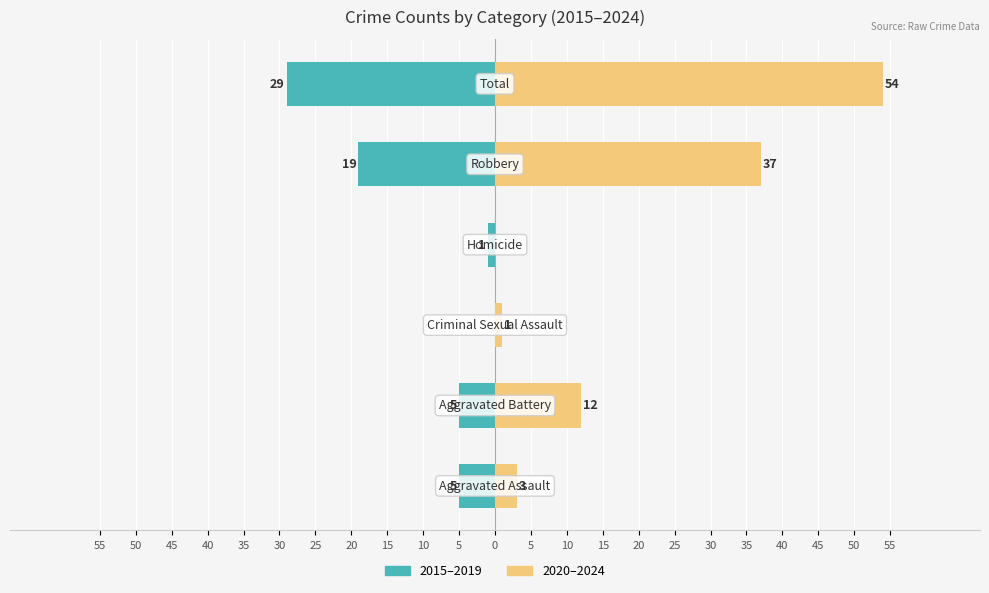

True or false: 2015–2019 has a value of -8 at 30.

False